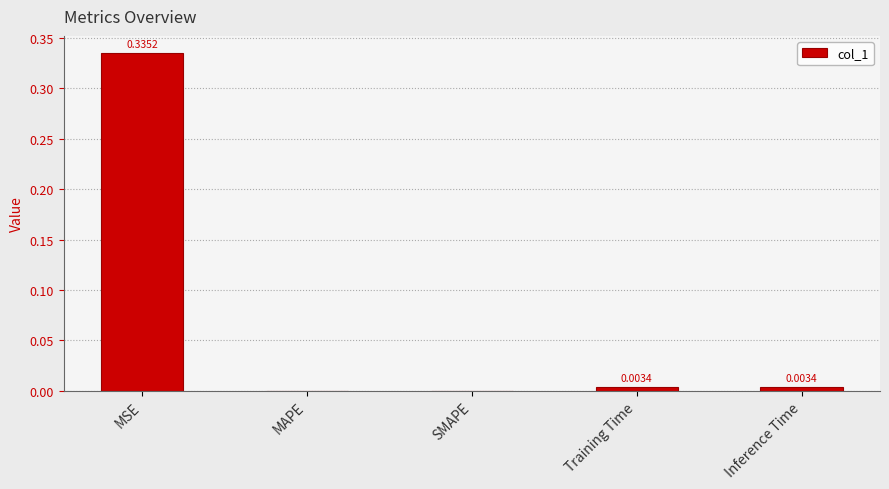

Which category has the highest value across all series?

MSE